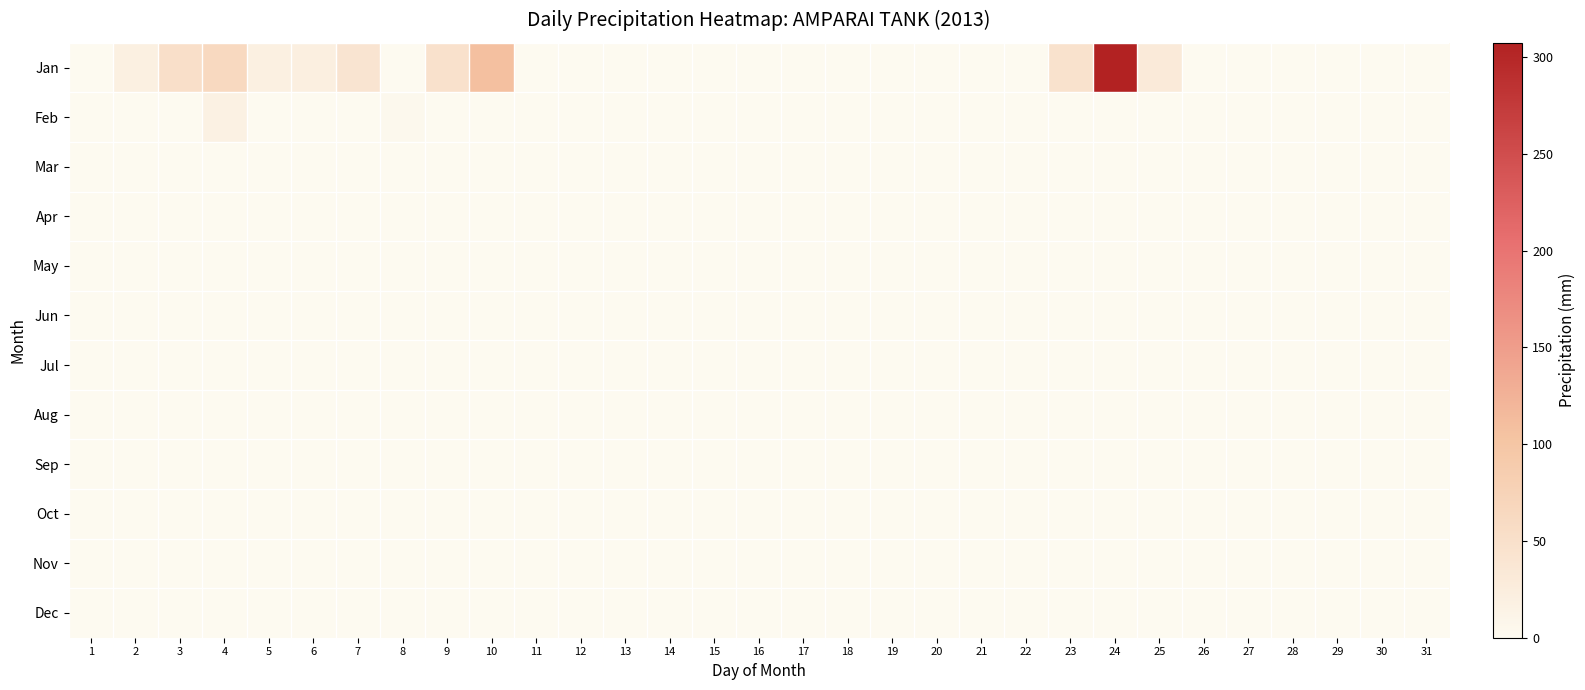

At which category is the sum across all series the highest?

24